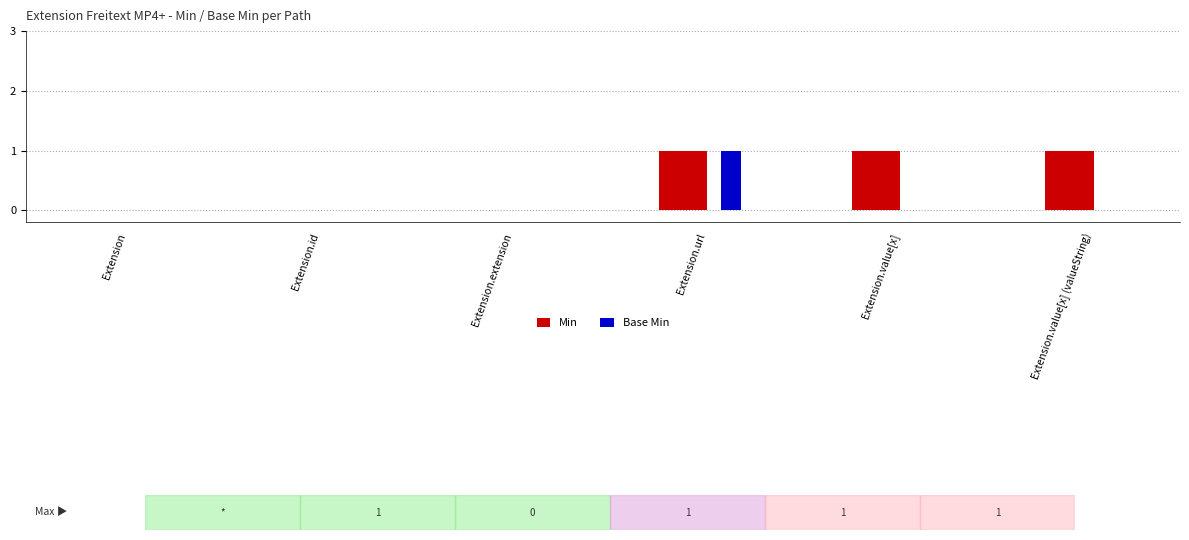

How many groups of bars are there?

6